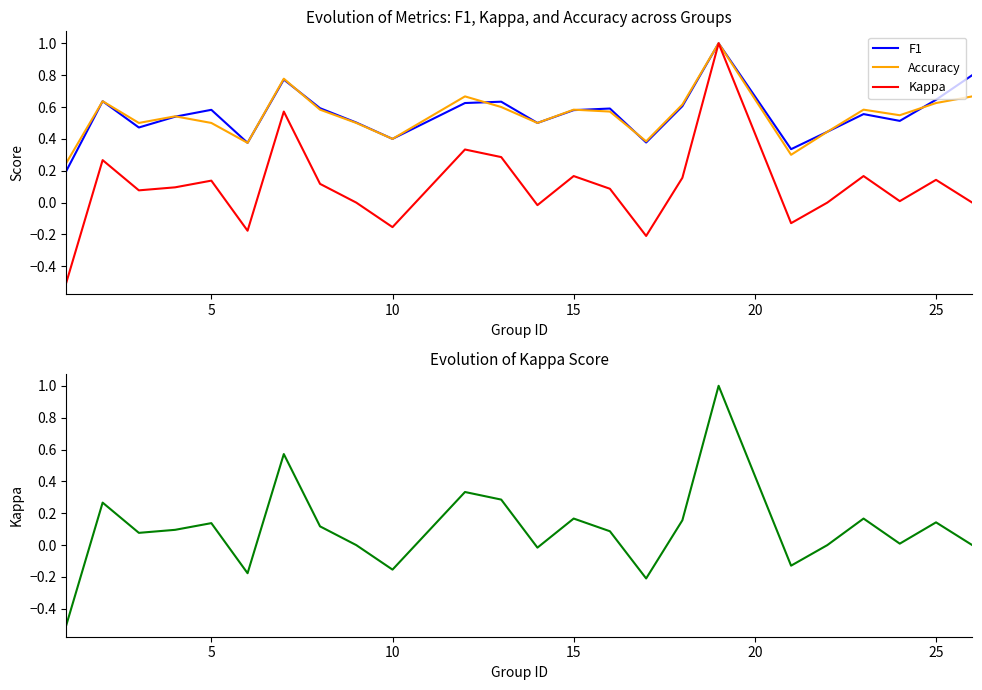

Reading left to right, transcribe all the data shown in this chart.

F1: 0.2	0.6	0.5	0.5	0.6	0.4	0.8	0.6	0.5	0.4	0.6	0.6	0.5	0.6	0.6	0.4	0.6	1.0	0.3	0.4	0.6	0.5	0.6	0.8
Accuracy: 0.2	0.6	0.5	0.5	0.5	0.4	0.8	0.6	0.5	0.4	0.7	0.6	0.5	0.6	0.6	0.4	0.6	1.0	0.3	0.4	0.6	0.5	0.6	0.7
Kappa: -0.5	0.3	0.1	0.1	0.1	-0.2	0.6	0.1	0.0	-0.2	0.3	0.3	-0.0	0.2	0.1	-0.2	0.2	1.0	-0.1	0.0	0.2	0.0	0.1	0.0